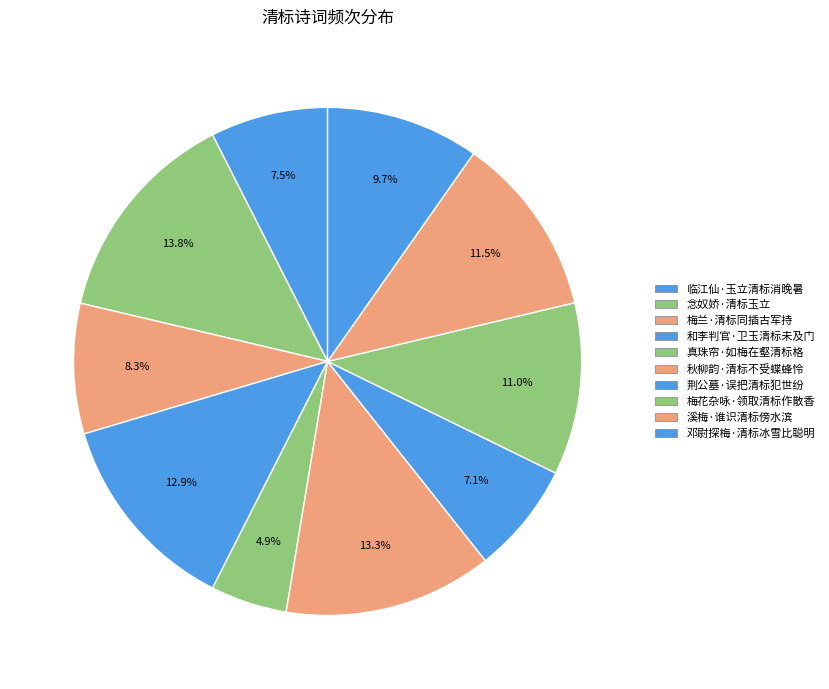

Which has a higher value, 梅兰·清标同插古军持 or 荆公墓·误把清标犯世纷?

梅兰·清标同插古军持